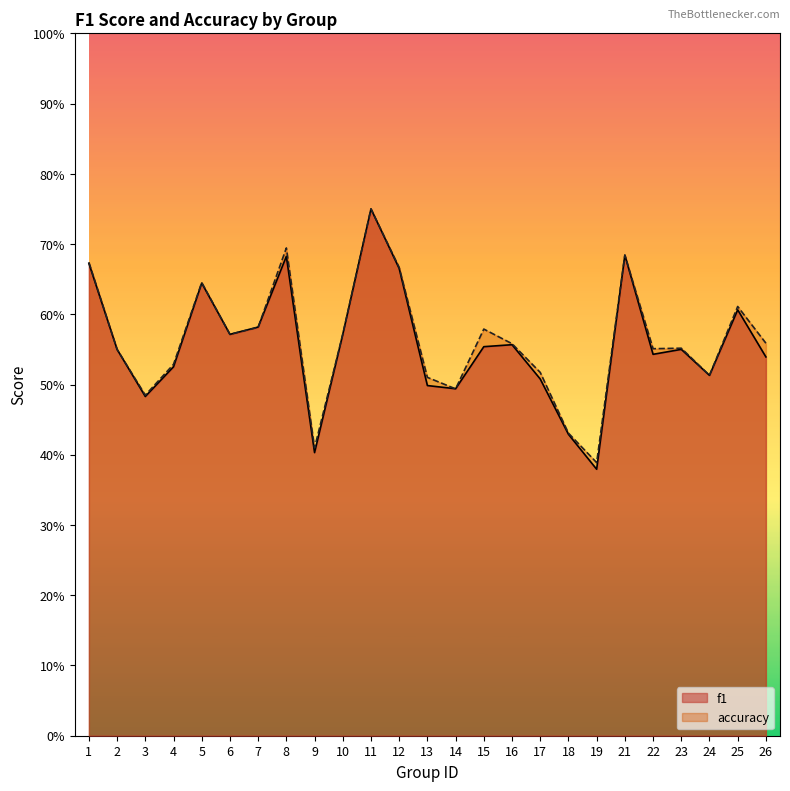

Between which two adjacent categories do accuracy and f1 first intersect?

7 and 8